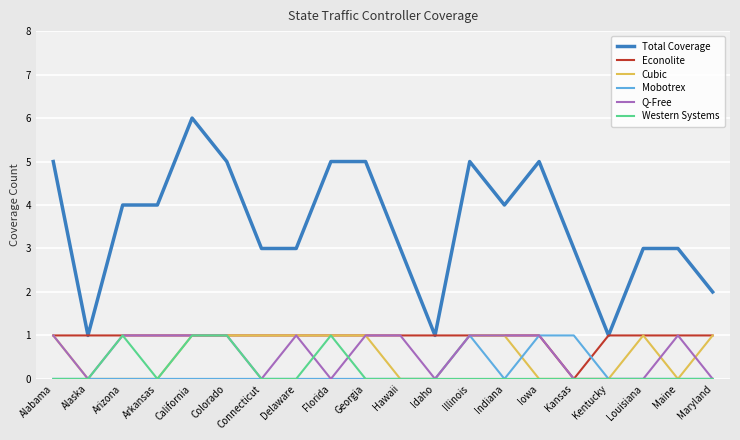

What is the spread (max minus min) of values at Georgia?

5